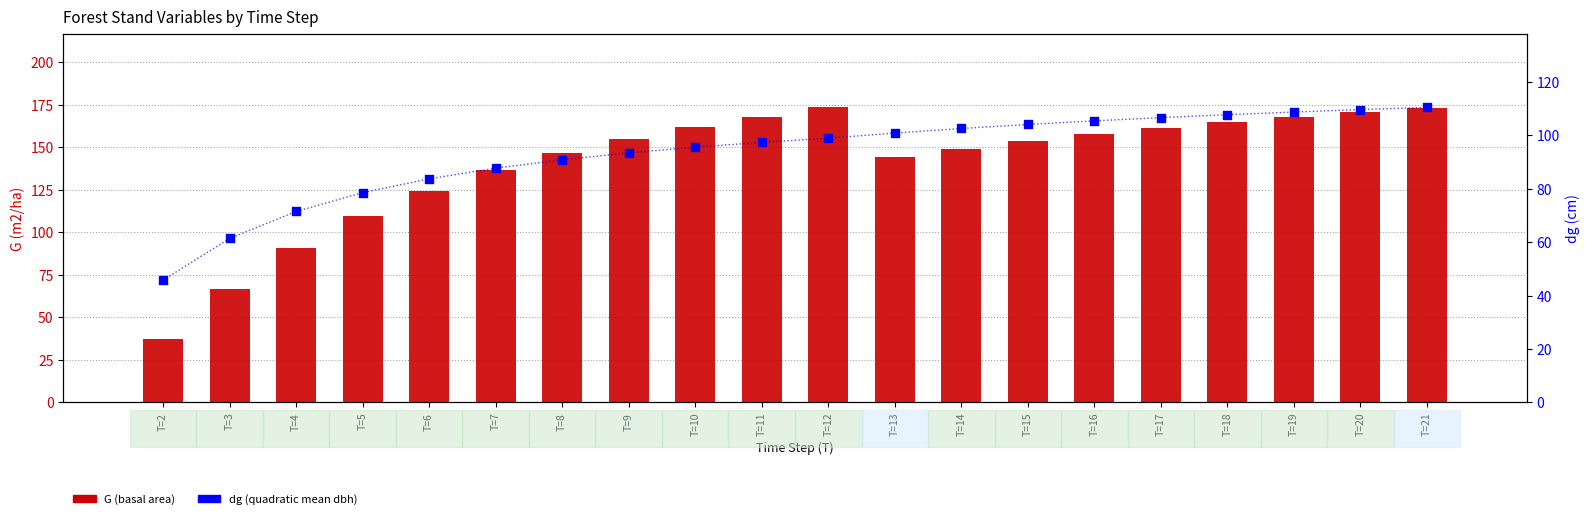

Which series contains the lowest Y value?

G (basal area)